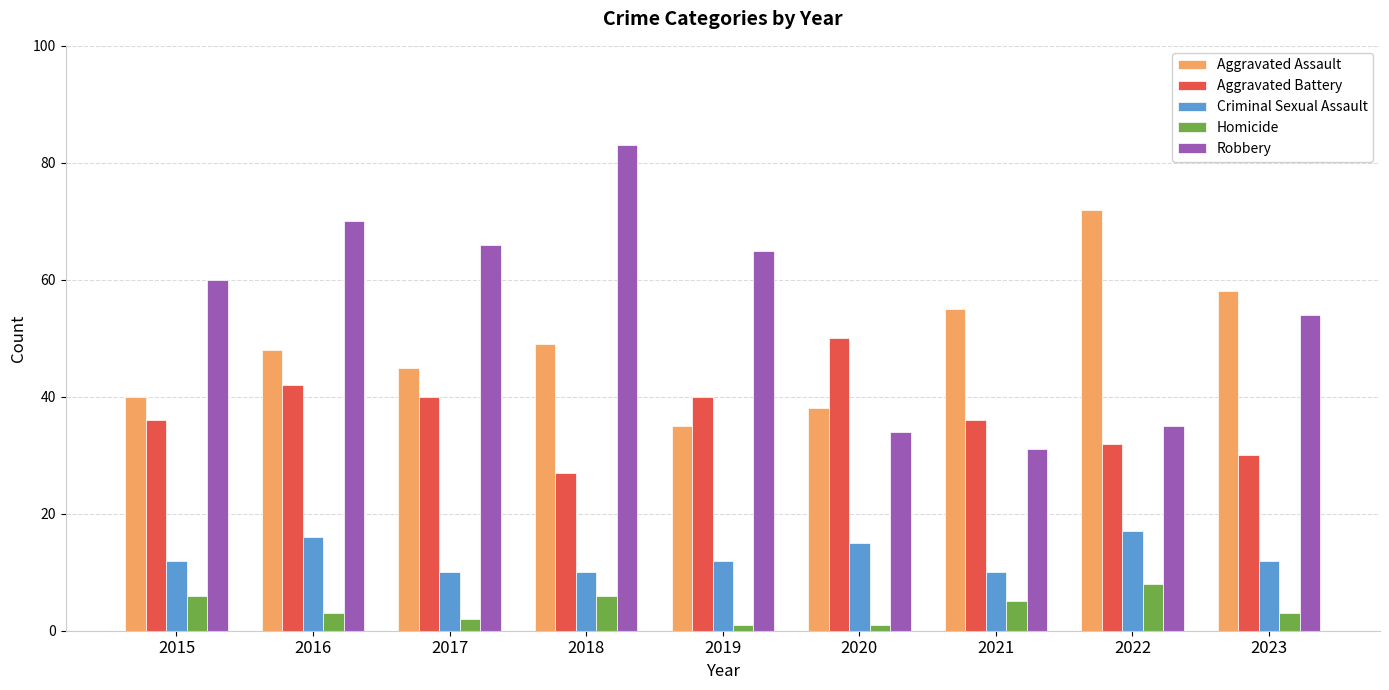

What is the lowest value of the Robbery series?

31